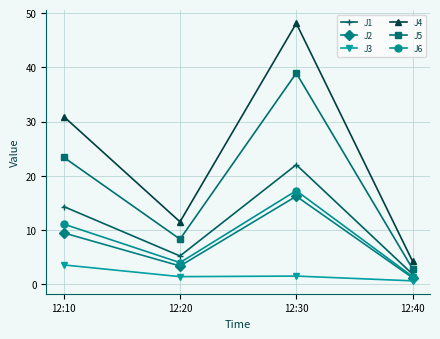

What is the difference between the maximum and second lowest values in the J5 series?

30.6